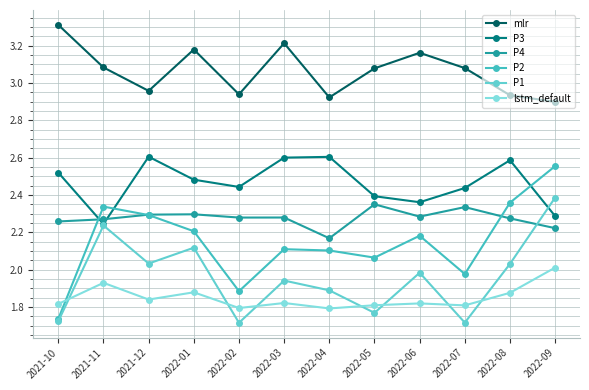

How many interior local valleys does the P1 series have?

4